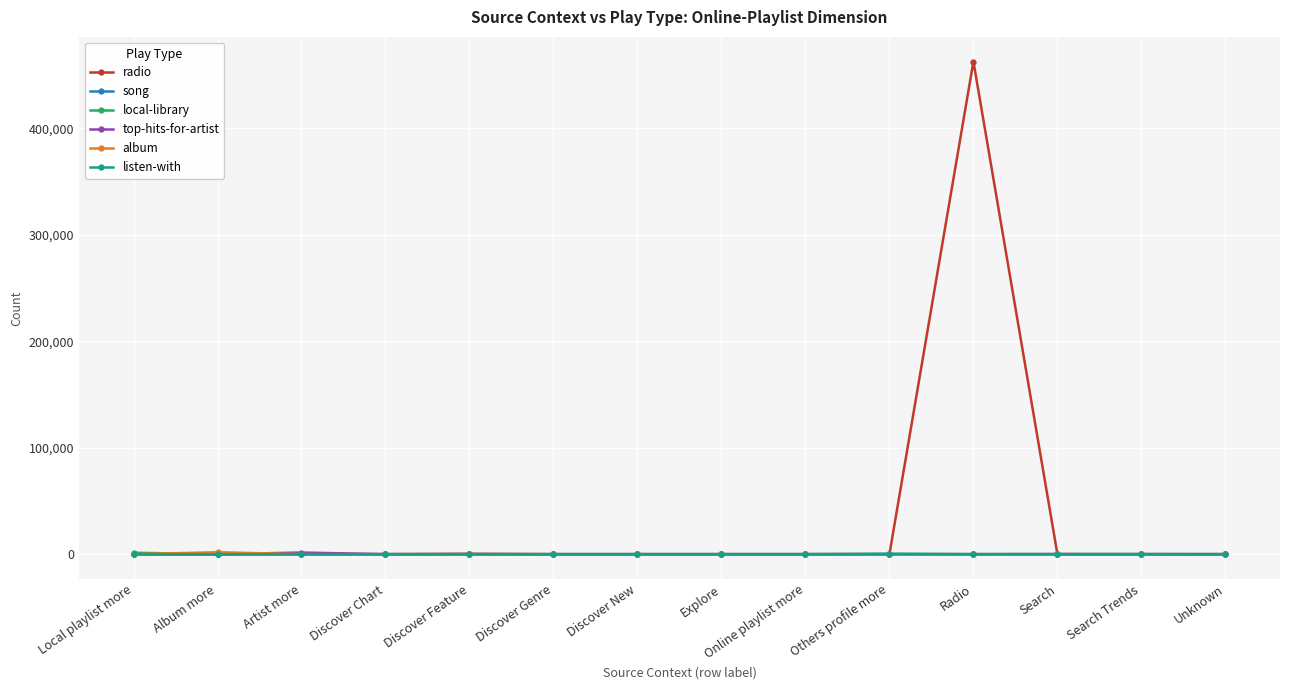

What is the difference between the maximum and second lowest values in the song series?

135